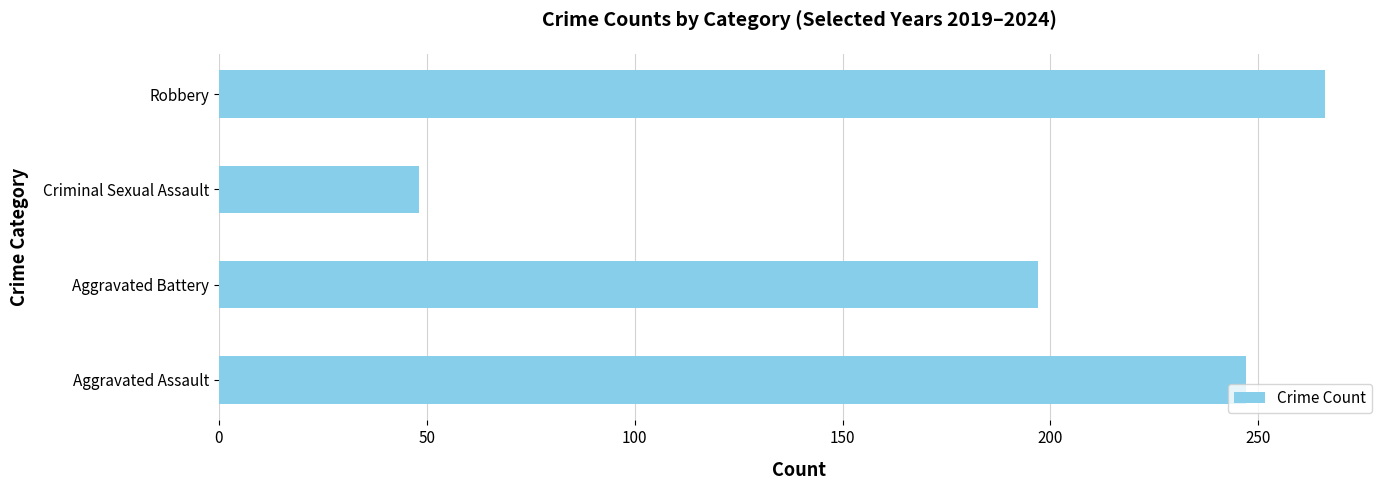

Reading bottom to top, extract all data points from this chart.

Aggravated Assault=247	Aggravated Battery=197	Criminal Sexual Assault=48	Robbery=266